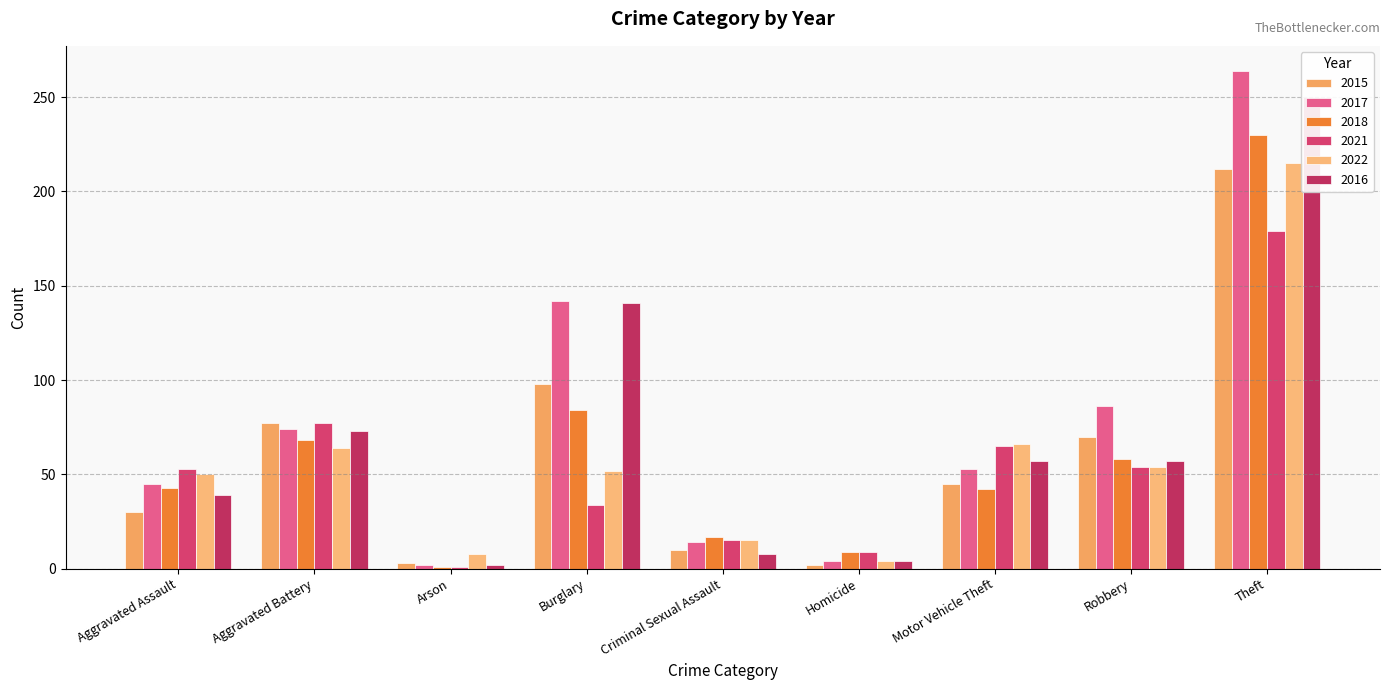

What is the value of the 2017 bar at the 7th from the left?

53